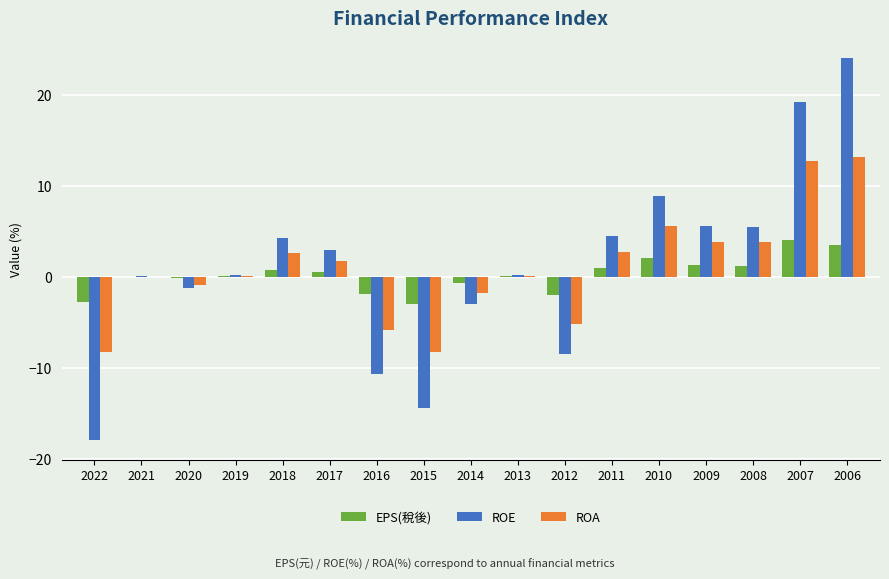

Count the number of categories in the chart.

17